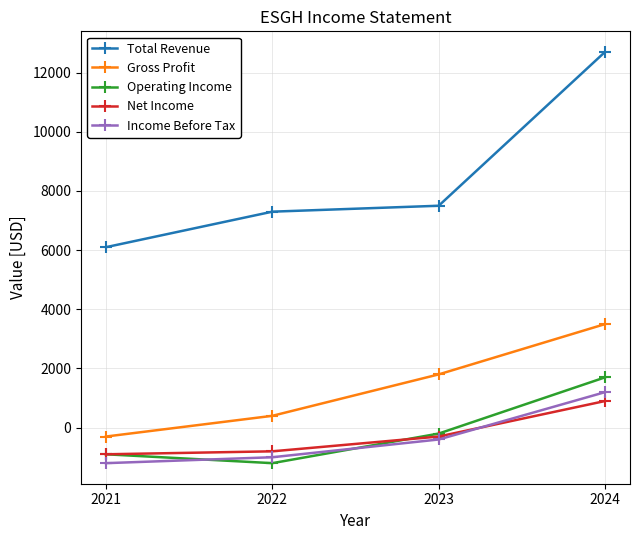

True or false: Total Revenue has a value of 3717 at 2023.

False